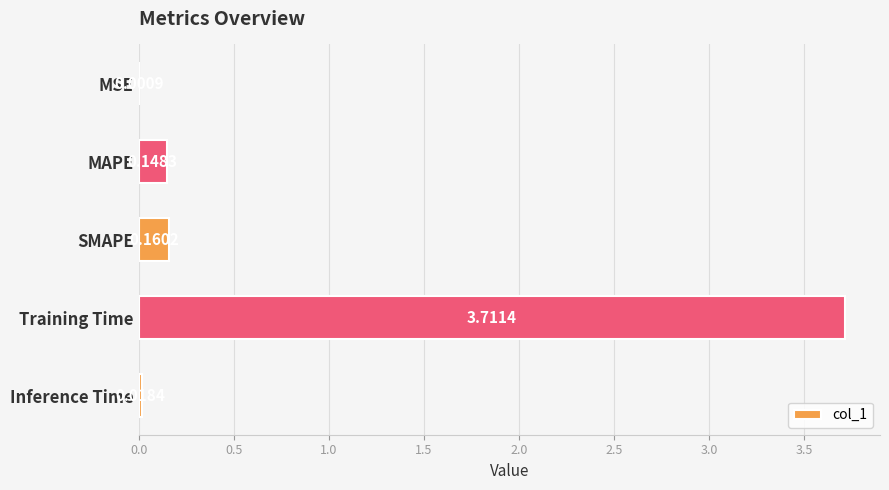

Which category has the highest value across all series?

Training Time